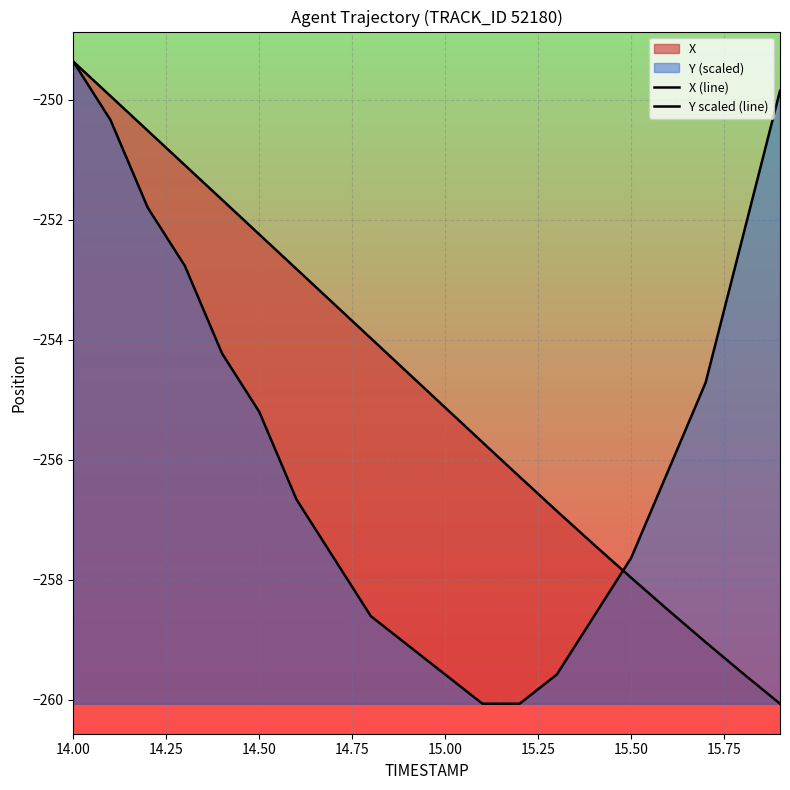

How many lines are shown in the chart?

2